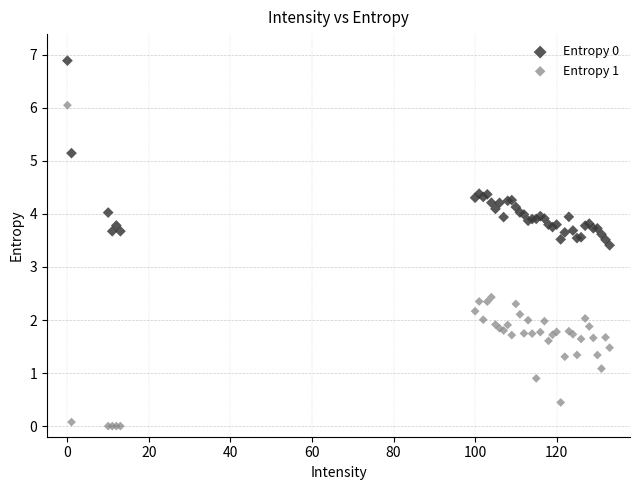

Across all series, what Y value is closest to 3?

3.4